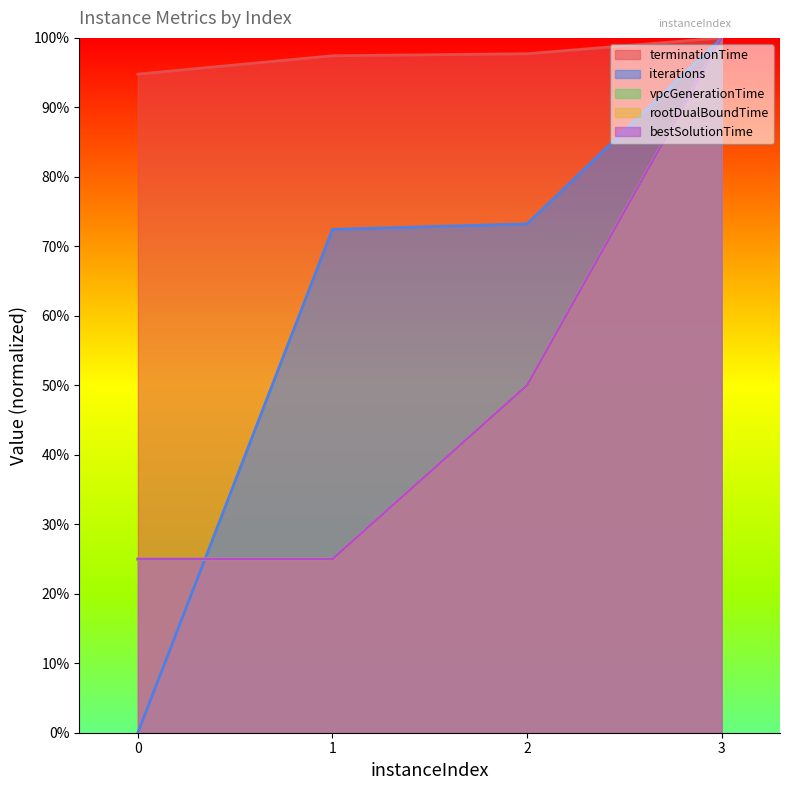

True or false: rootDualBoundTime has more than 1 interior local peaks.

False